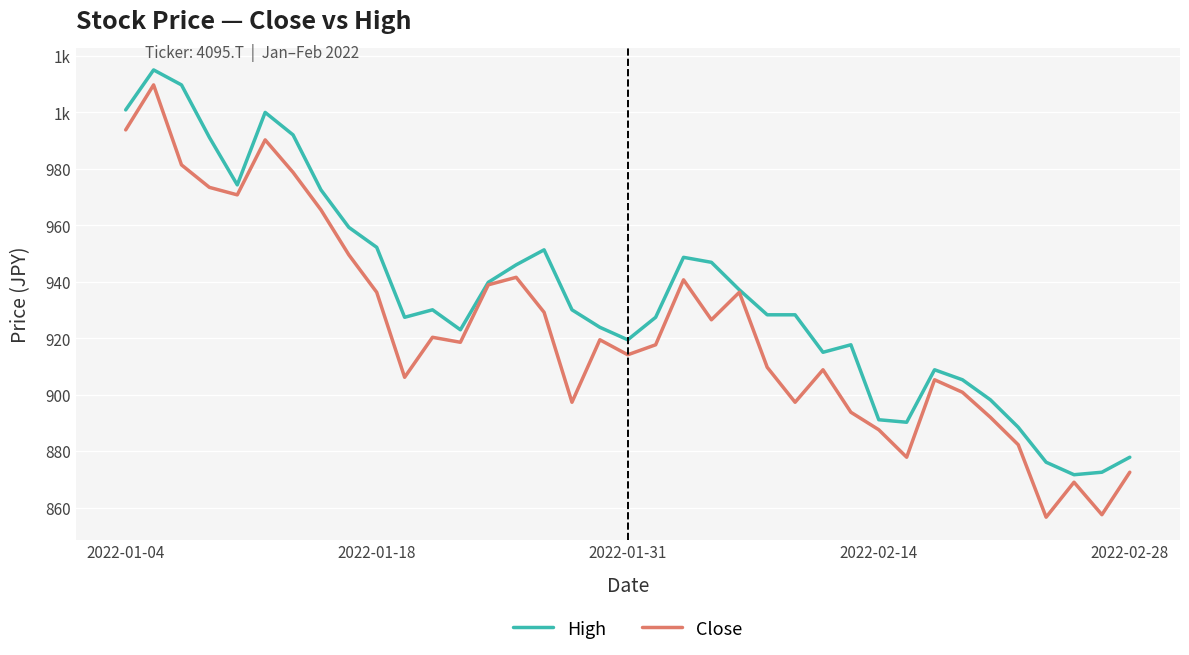

What are all the series names shown in the legend?

High, Close